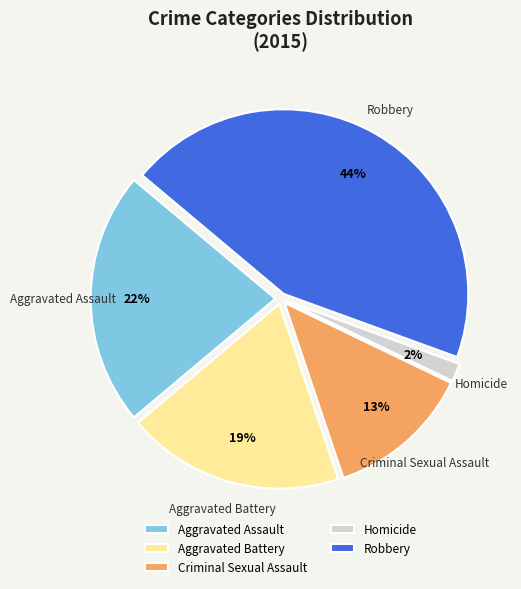

Which category has the smallest portion of the pie?

Homicide